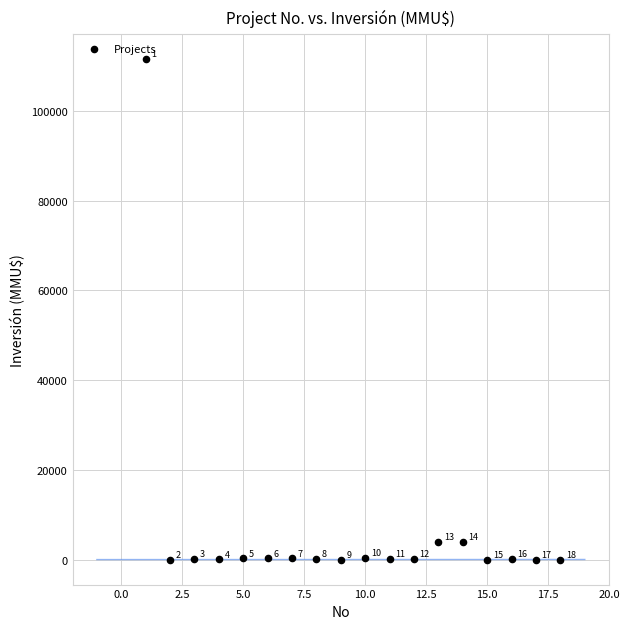

What Y value in the scatter plot is closest to 55744?

4000